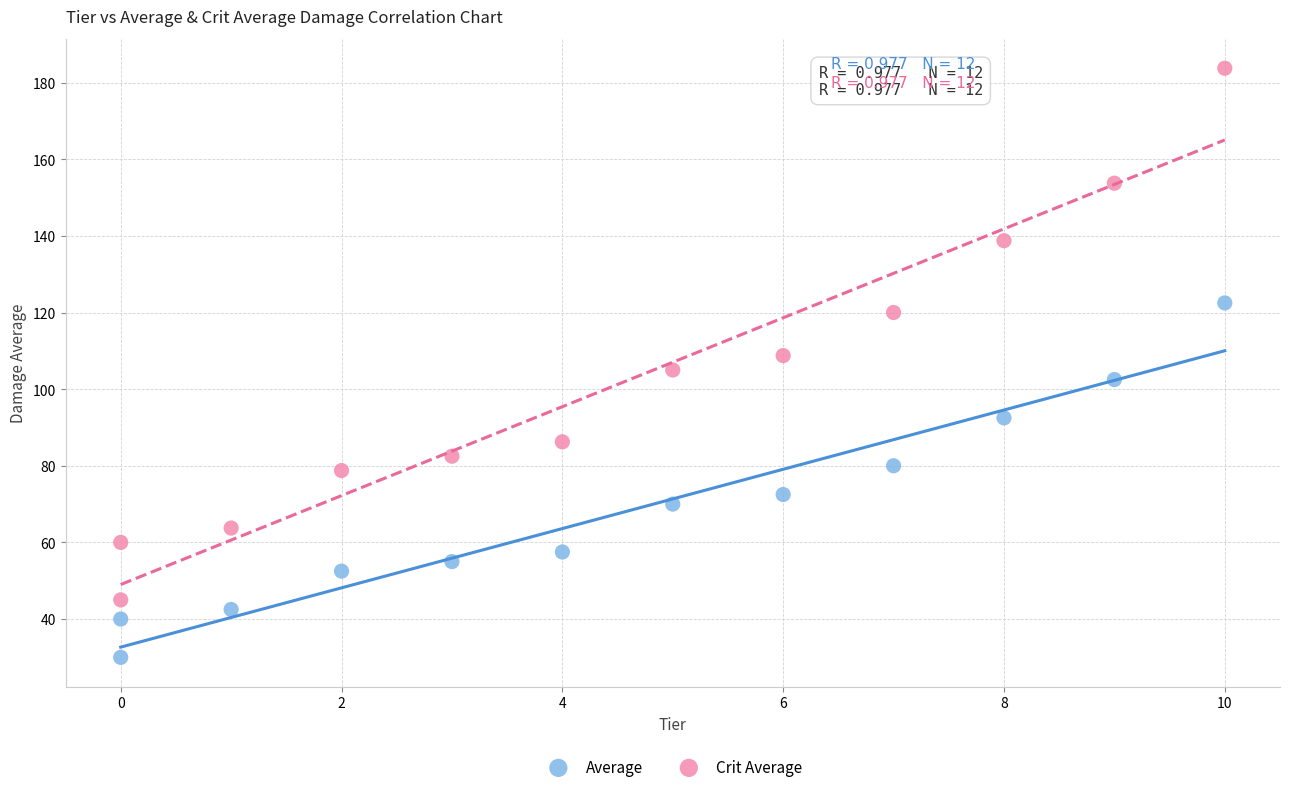

What are all the series names shown in the legend?

Average, Crit Average